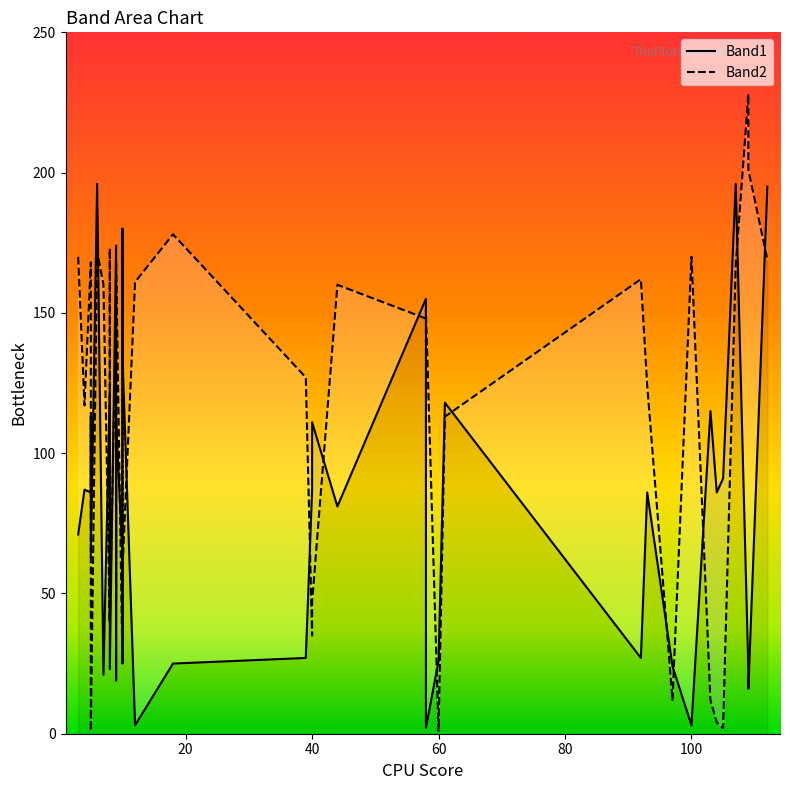

The value of Band2 at 18 is 283. True or false?

False